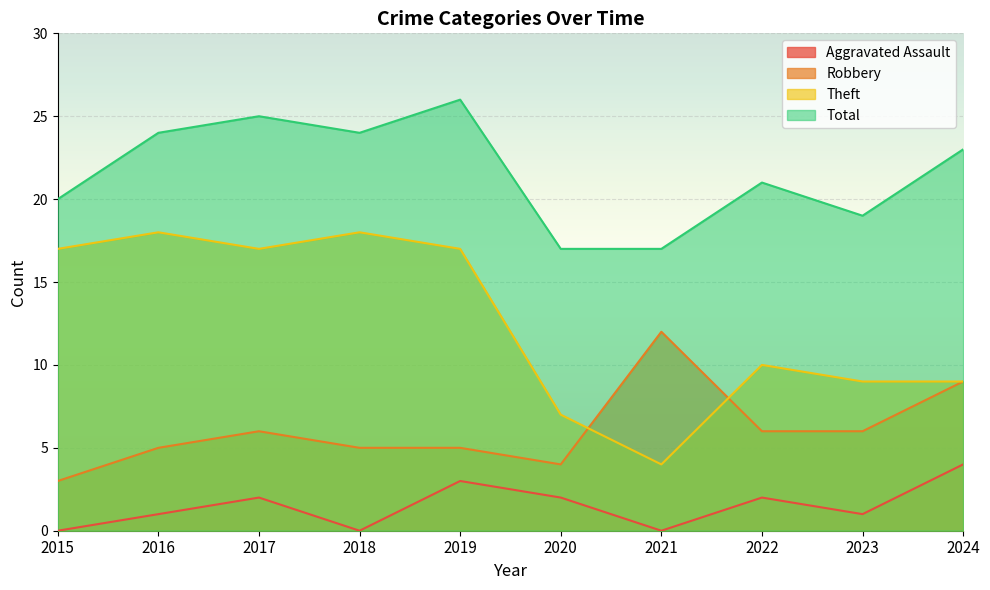

True or false: Aggravated Assault has a value of 3 at 2019.

True